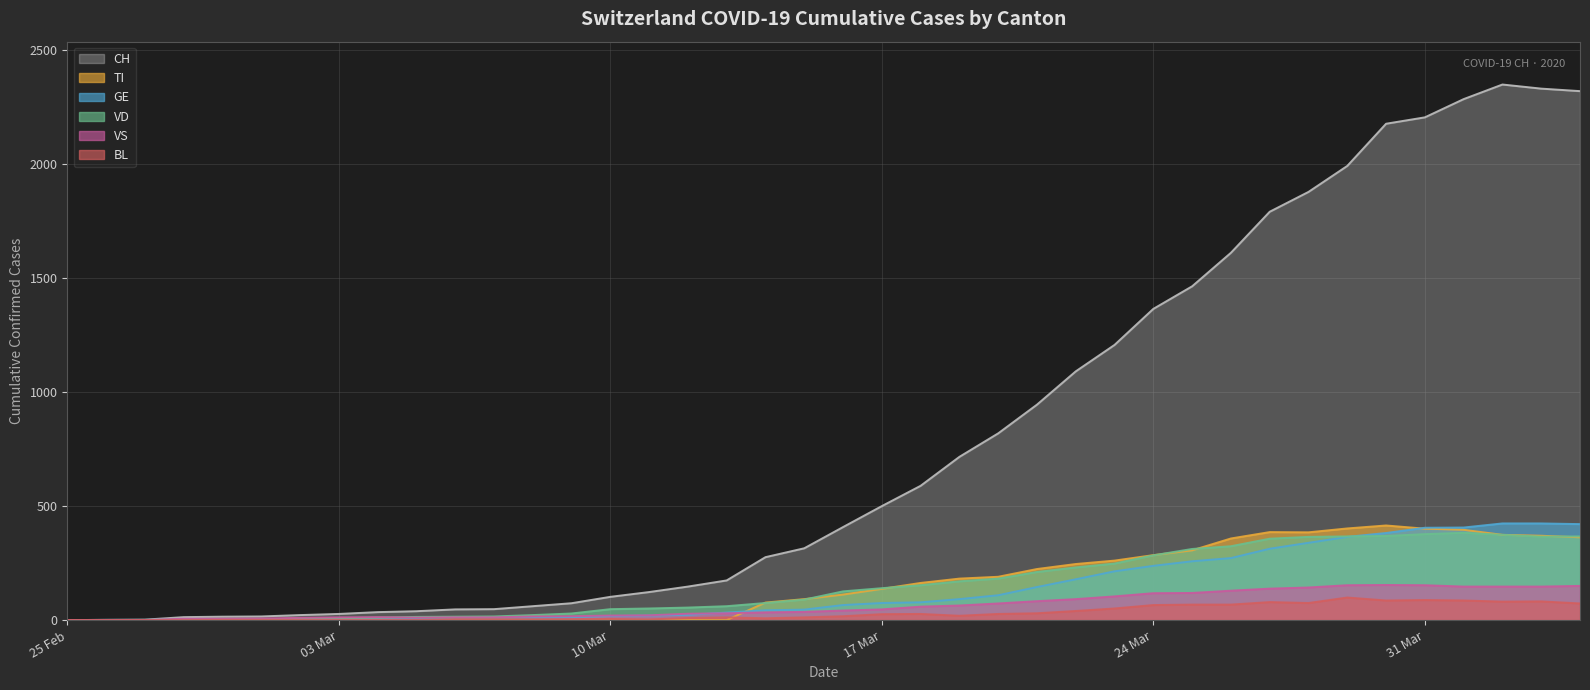

Does the chart display data point markers on the line(s)?

No